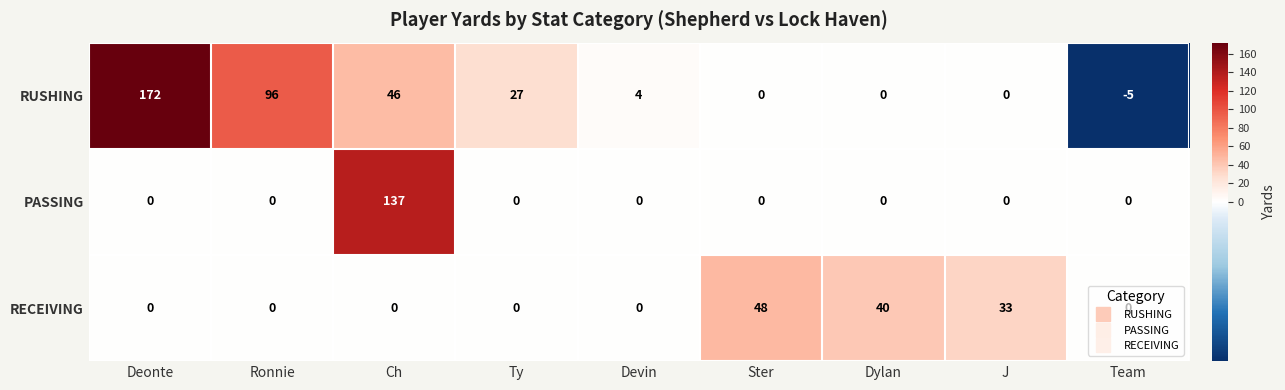

Count the number of data series in this chart.

3